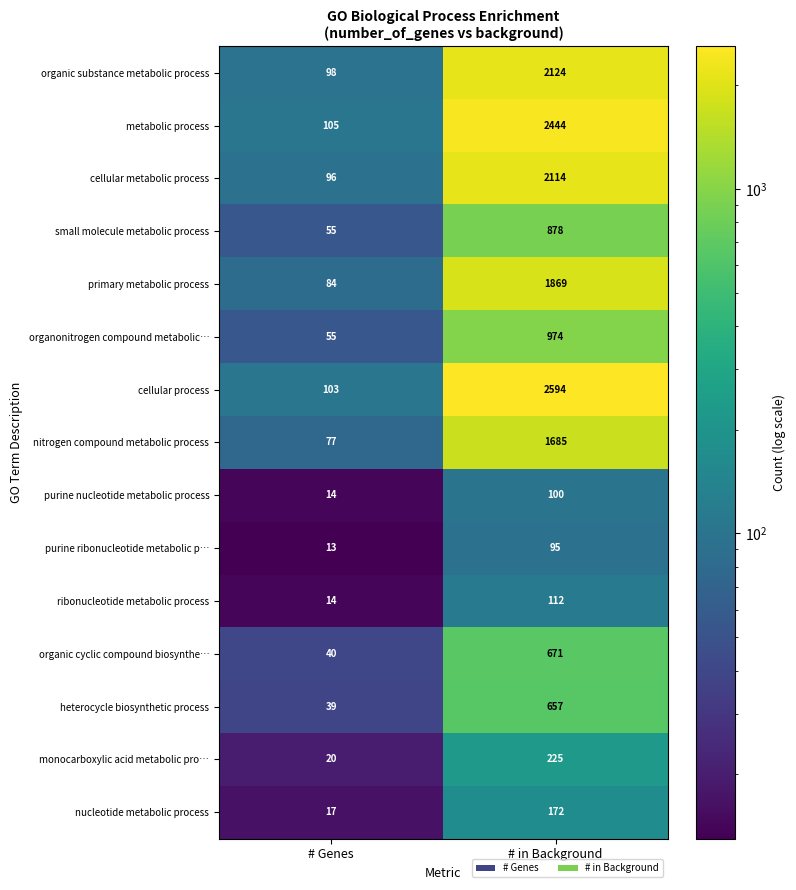

What is the difference between the highest and lowest values at # Genes?

92